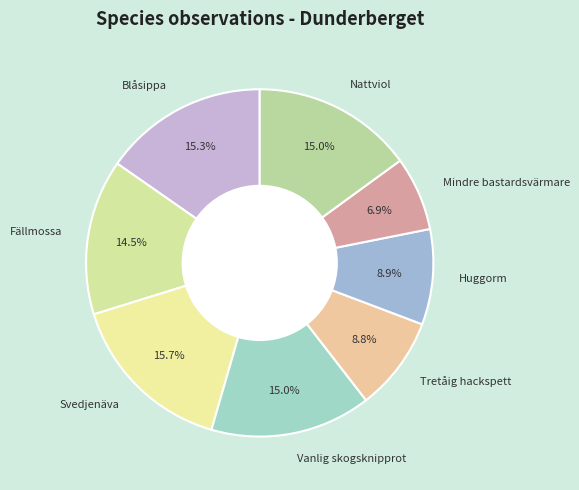

Is there a majority slice in this chart?

No